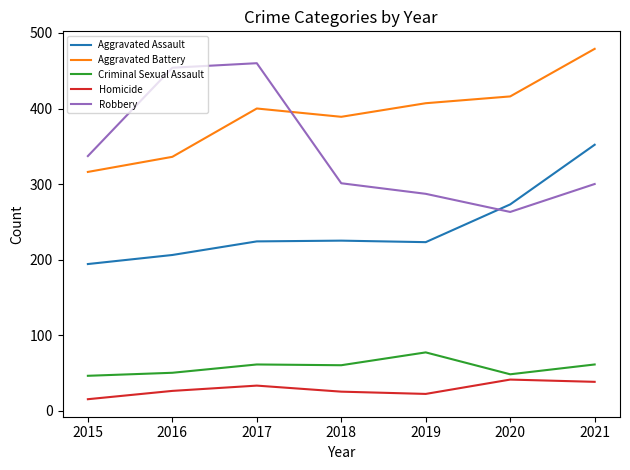

What is the greatest value displayed?

479